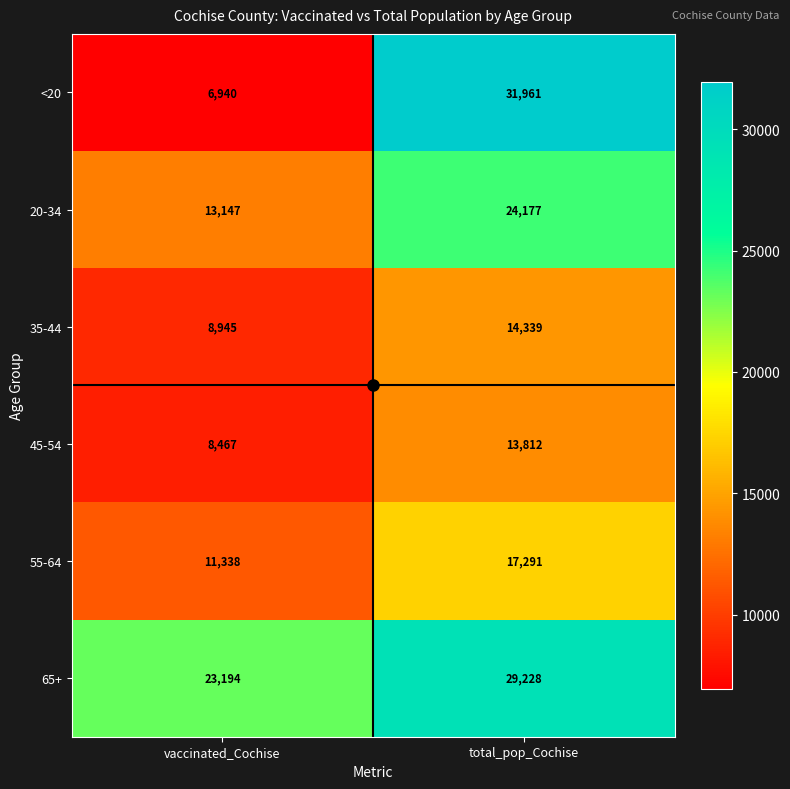

What is the difference between the maximum and minimum values in the 45-54 series?

5345